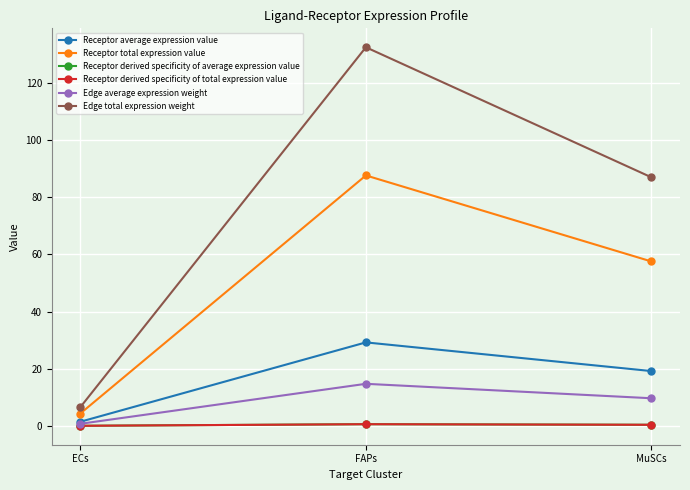

What is the greatest value displayed?

132.4